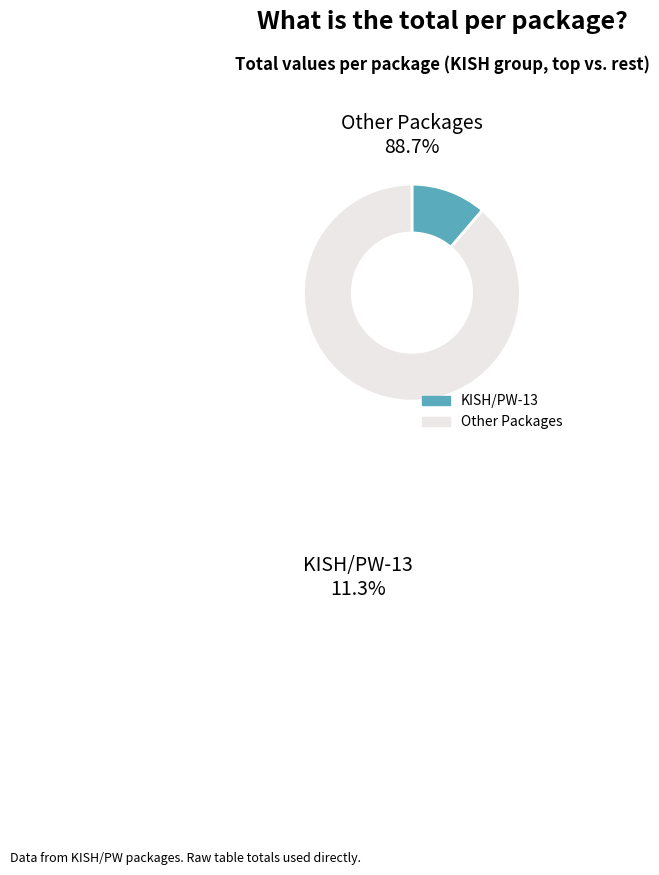

Is there any slice that represents more than half of the pie?

Yes